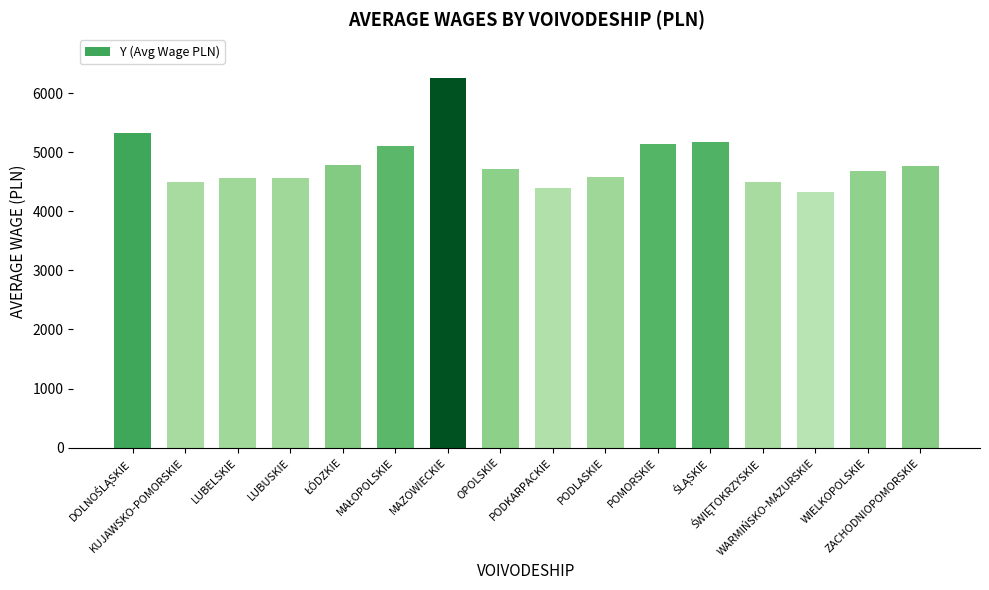

The chart shows a value of 6248.5 at MAZOWIECKIE. True or false?

True